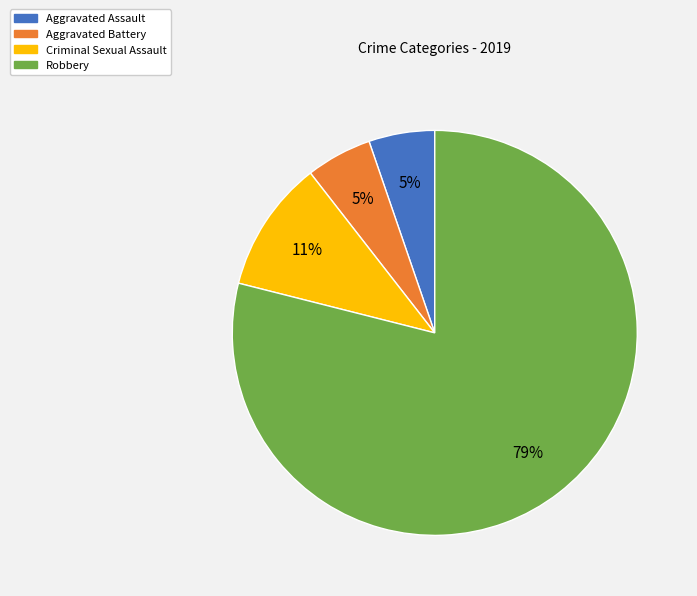

What percentage is the Criminal Sexual Assault slice, to the nearest percent?

11%